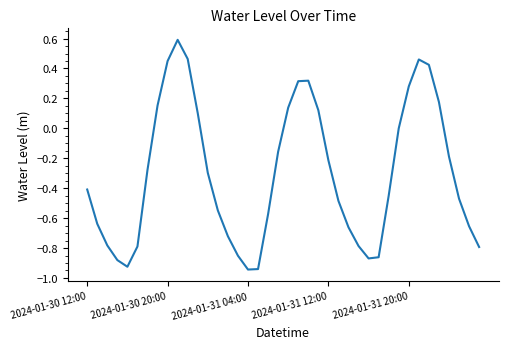

What is the difference between the maximum and minimum values?

1.5